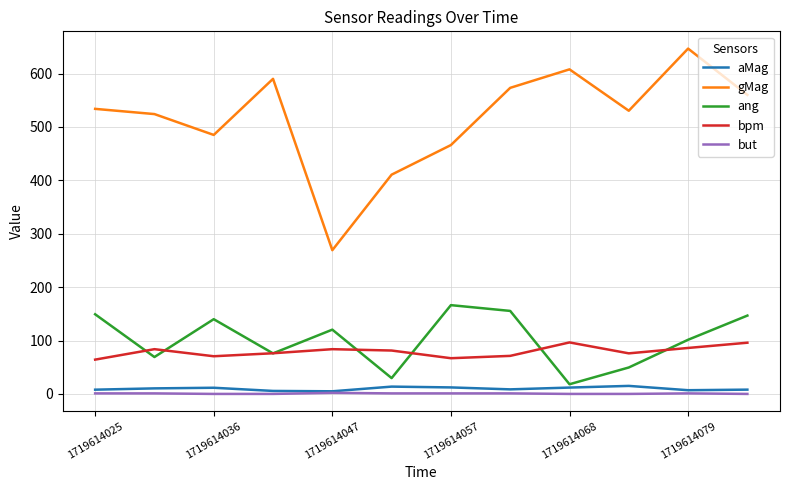

Which series has the largest total across all categories?

gMag